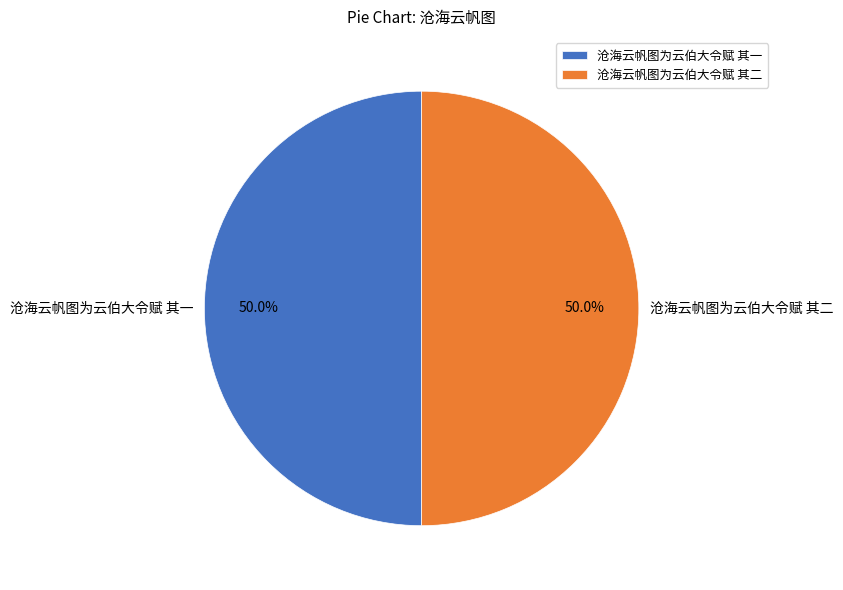

Count the number of slices in the pie.

2